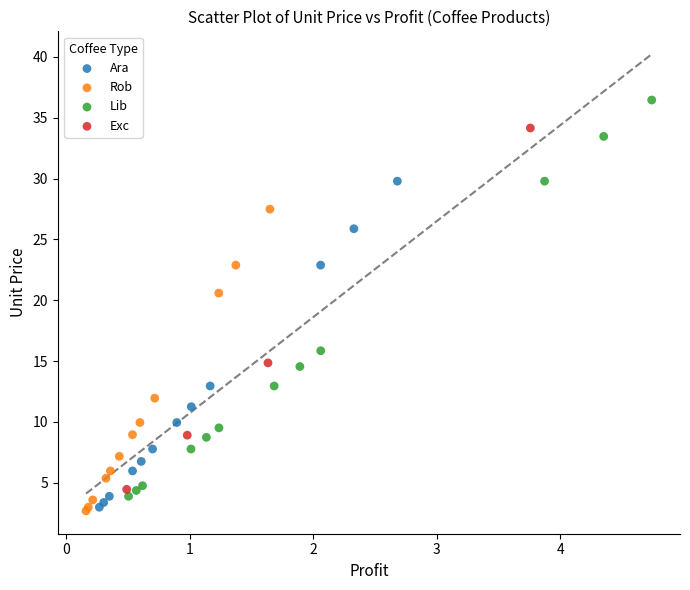

Which series has the widest spread of Y values?

Lib